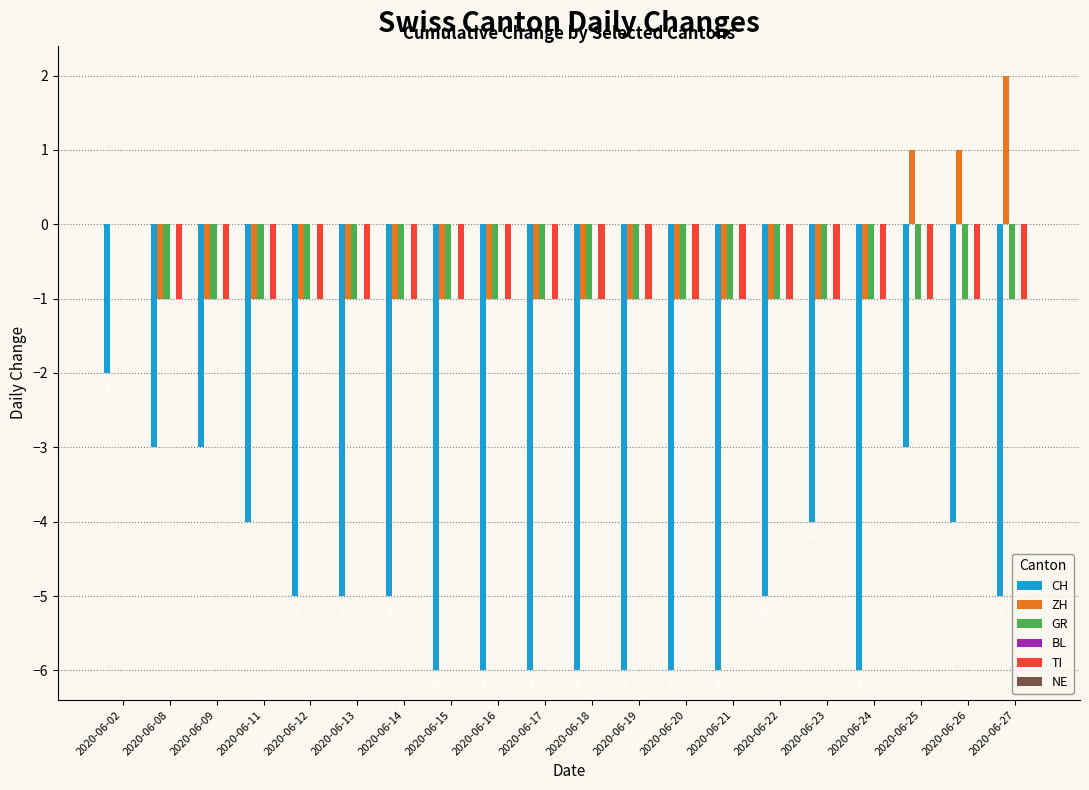

What is the sum of all ZH values?

-12